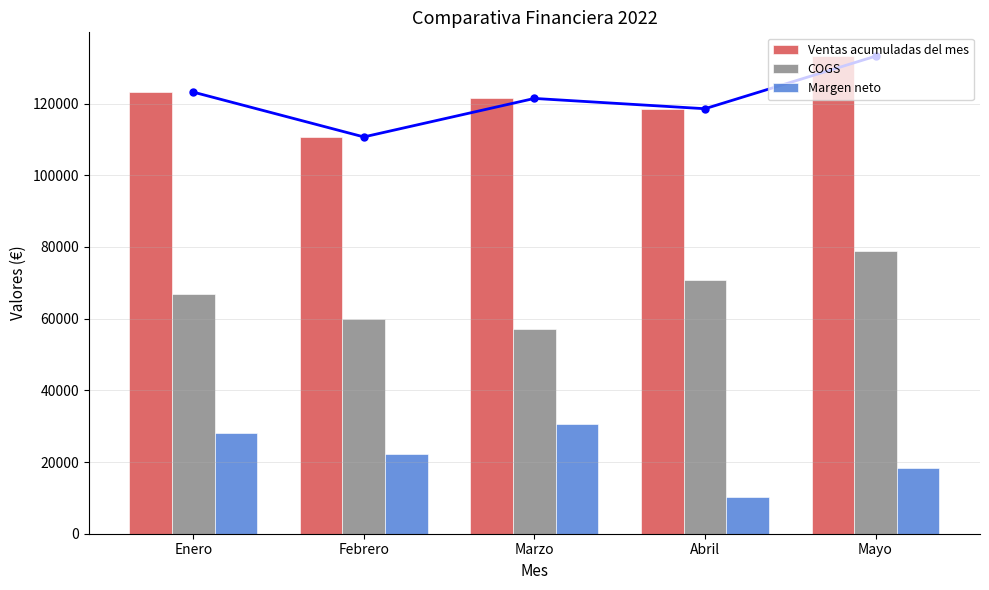

At how many categories does at least one series exceed 18640?

5